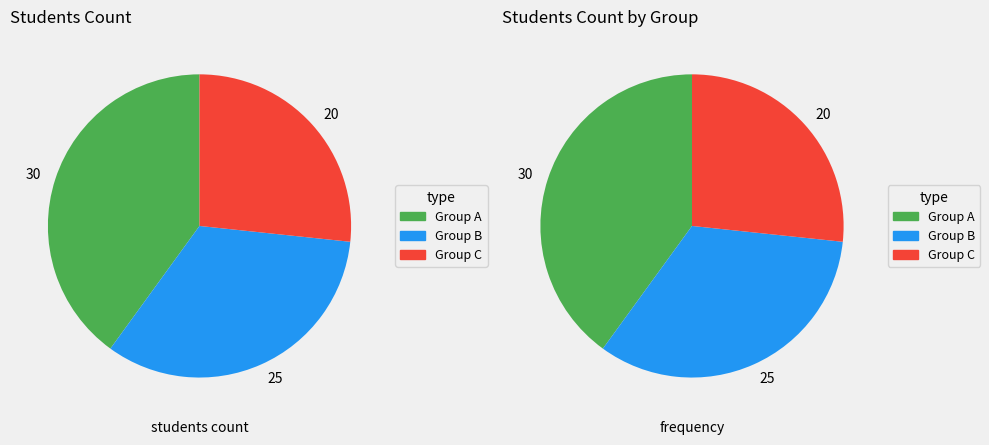

To the nearest percent, what percentage of the pie is Group B?

33%